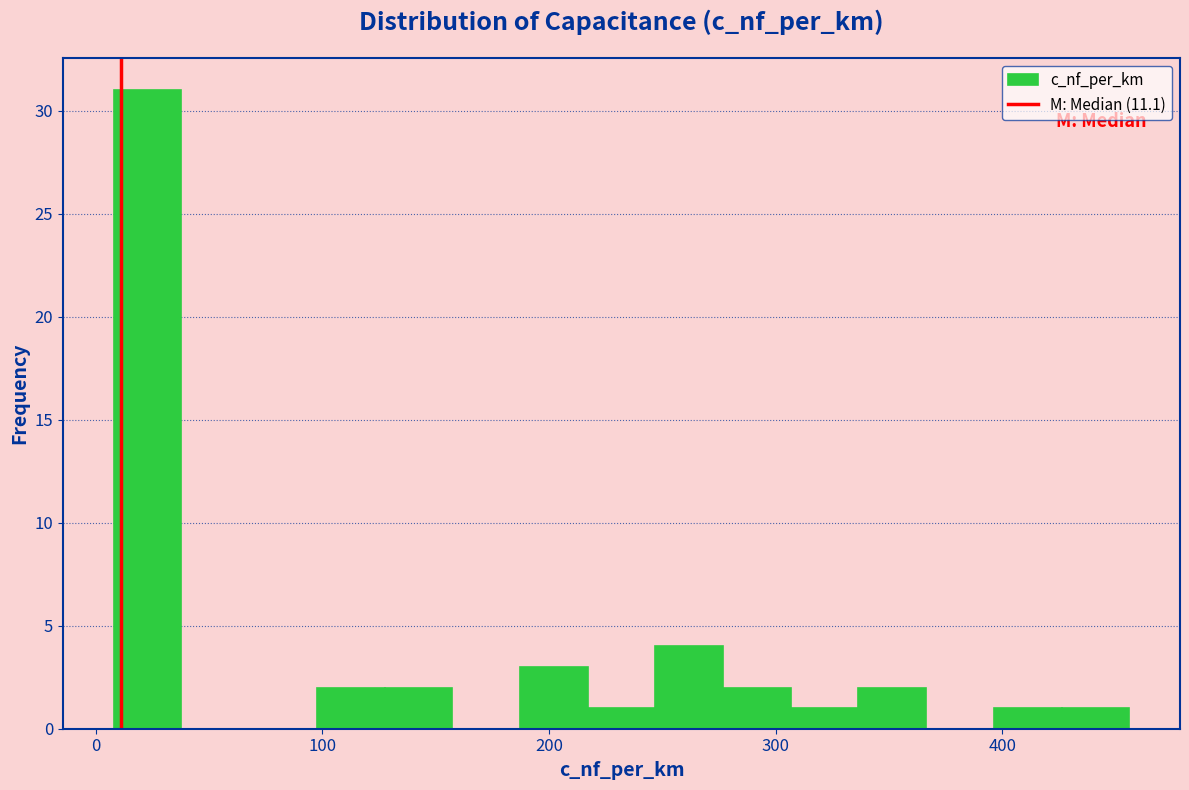

Around what value on the x-axis is the tallest bar? Give the approximate position of its centre, as read against the axis.

20